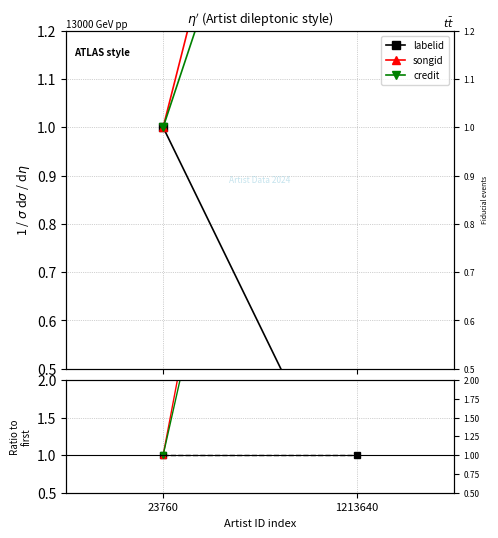

What are all the series names shown in the legend?

labelid, songid, credit